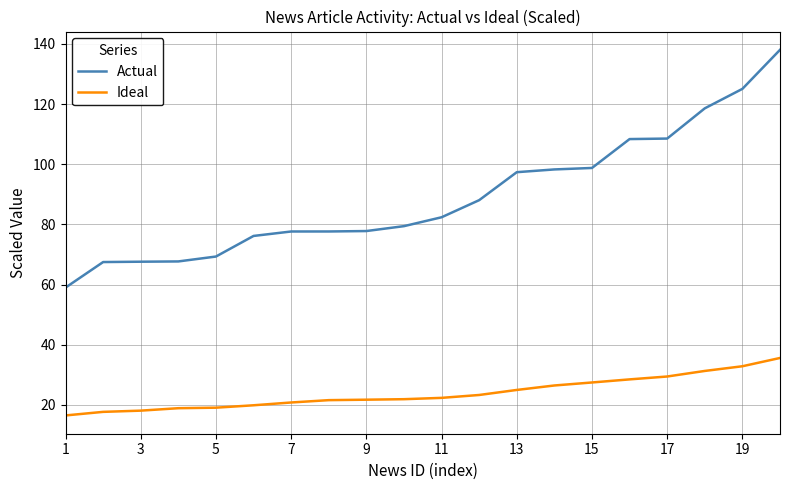

True or false: Ideal and Actual cross at least once.

False